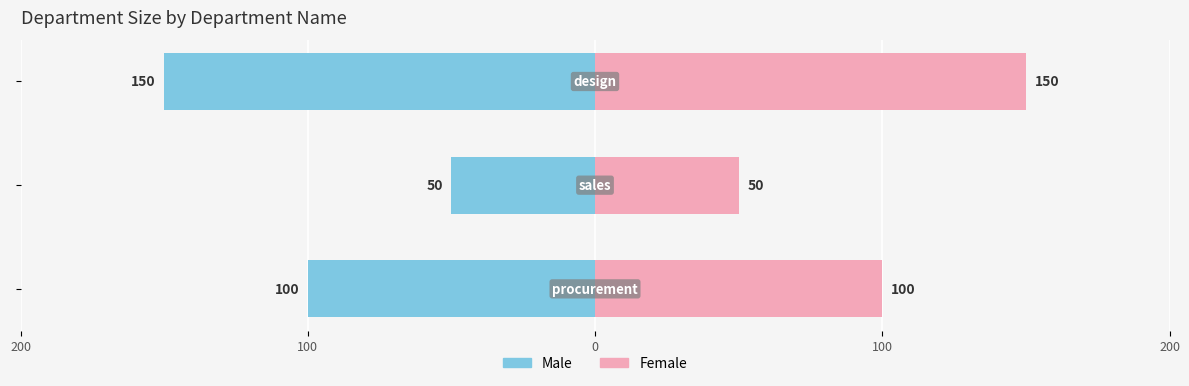

What is the sum of all Male values?

-300